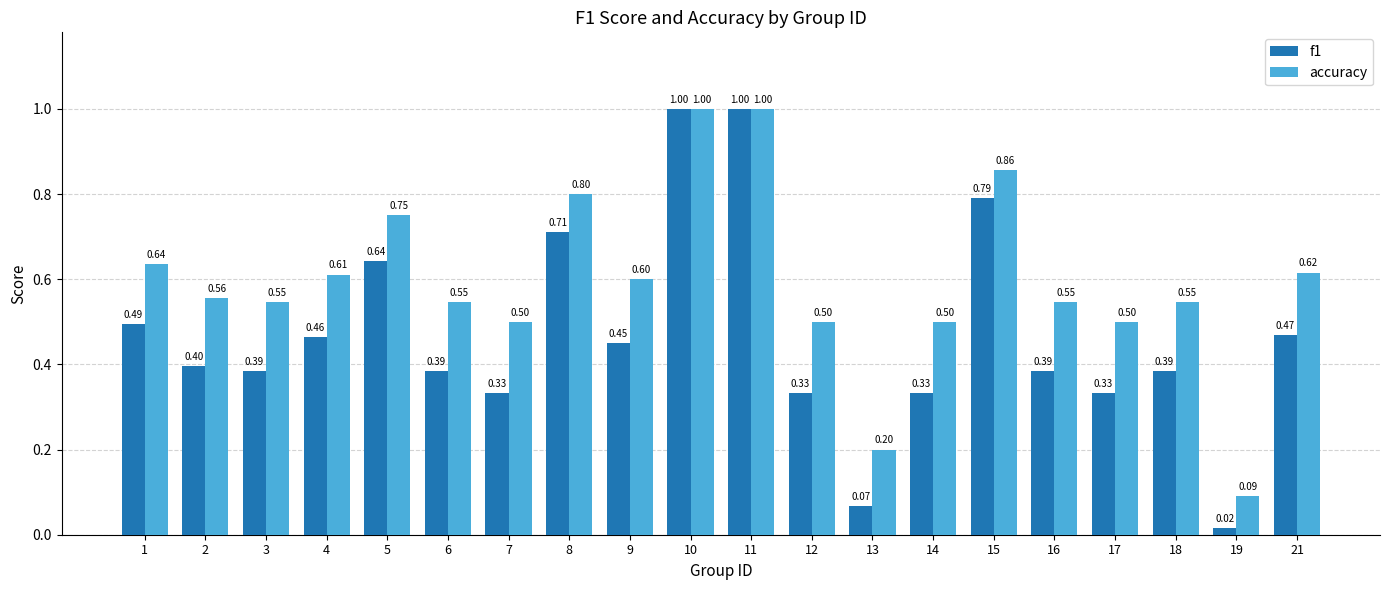

Rank the series by their average value, from highest to lowest.

accuracy, f1